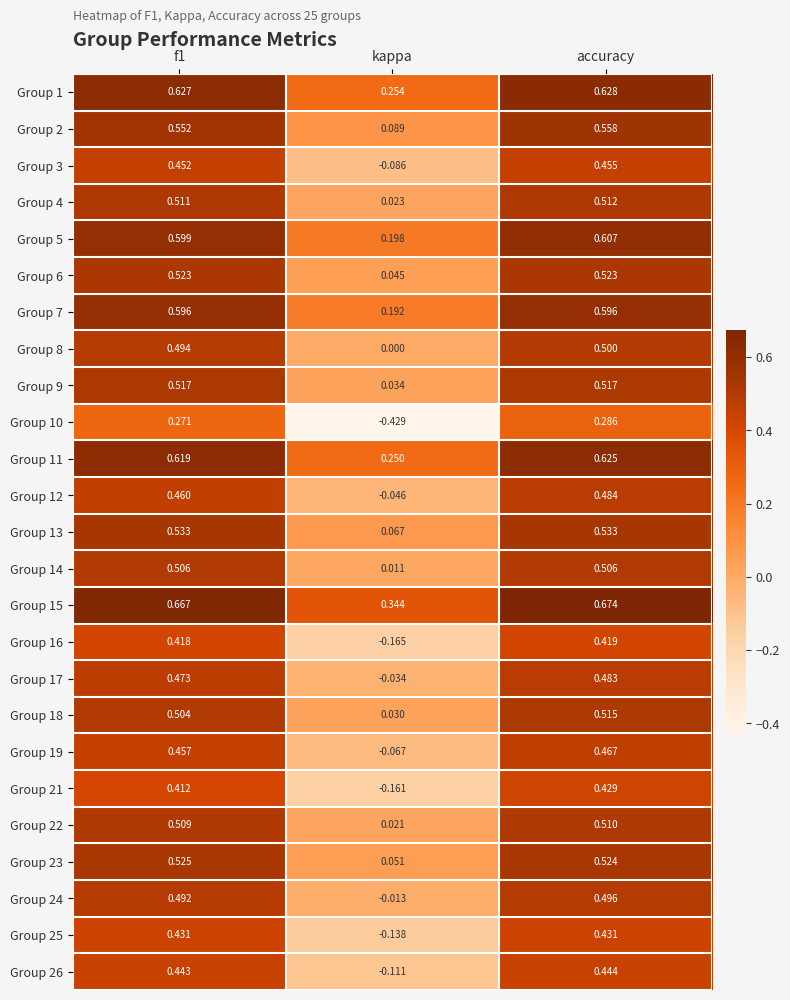

At which label does Group 9 reach its minimum?

kappa